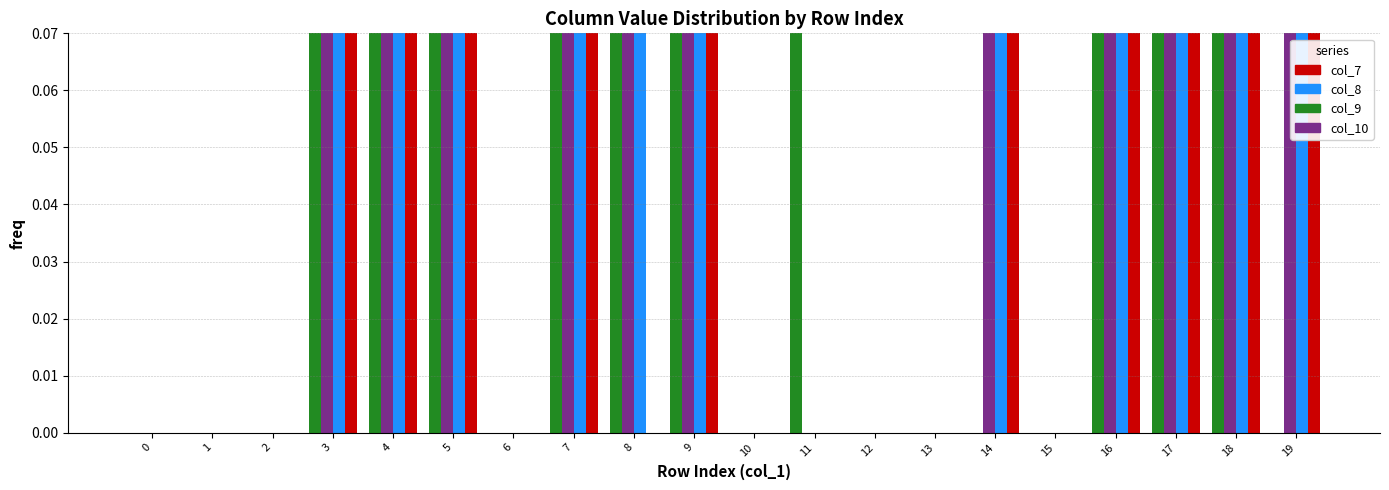

What is the sum of the col_8 values at 14 and 8?

1.2